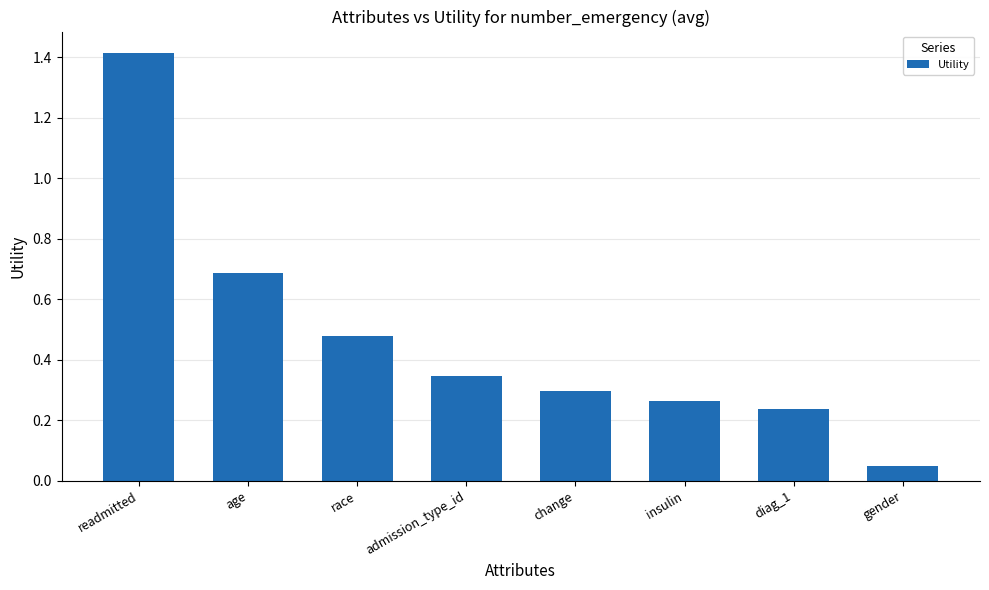

The chart shows a value of 1.4 at readmitted. True or false?

True